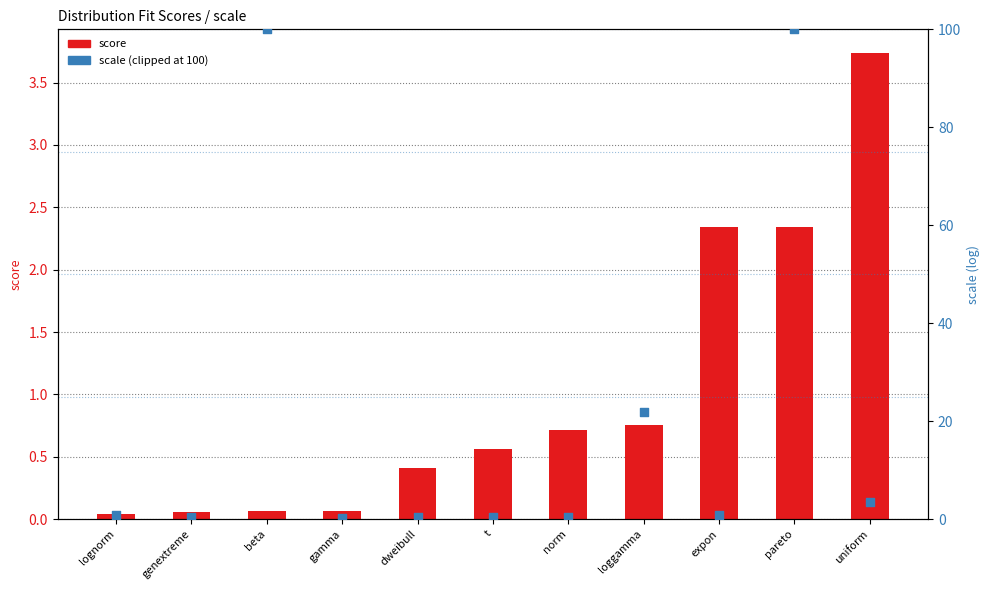

Which series contains the lowest Y value?

score